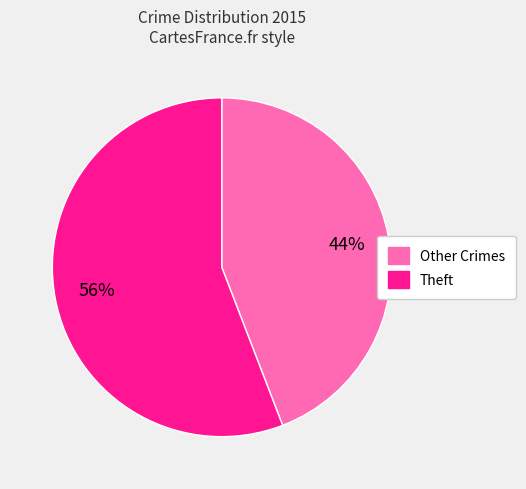

Is there a majority slice in this chart?

Yes